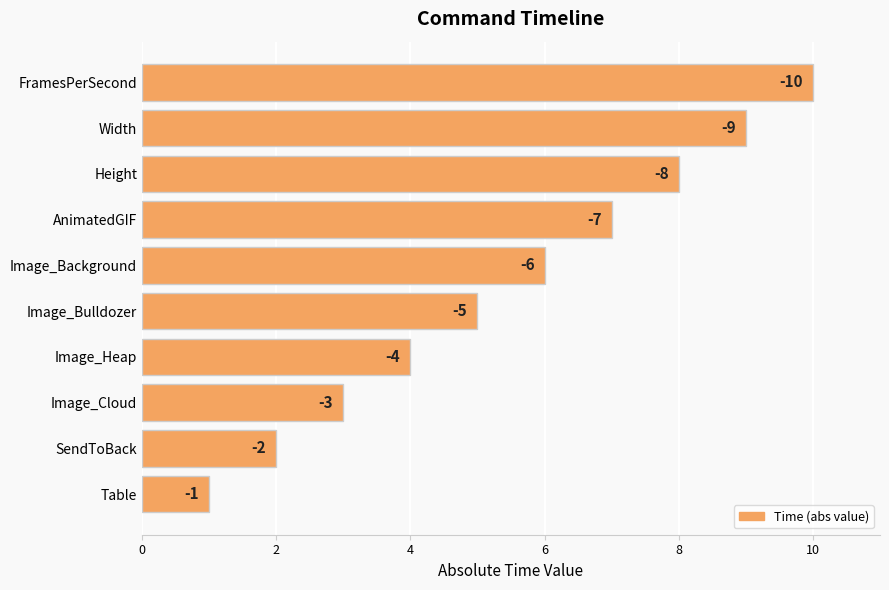

Are the bars horizontal?

Yes